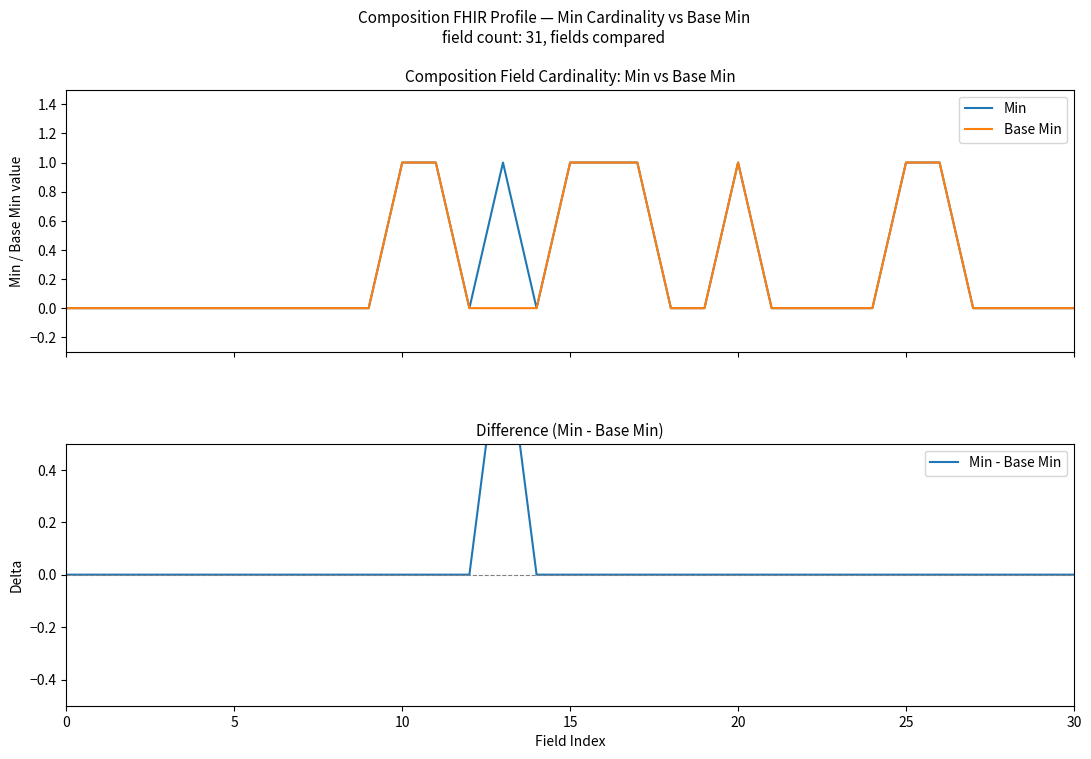

The value of Min - Base Min at 7 is 0. True or false?

False